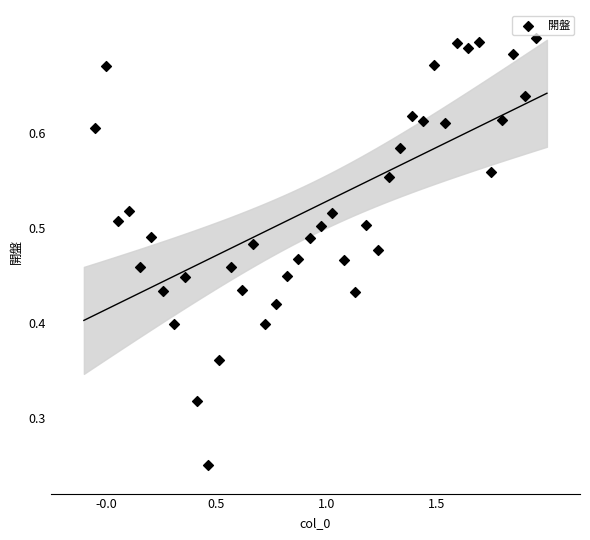

What is the range of X values (max minus min)?

2.0